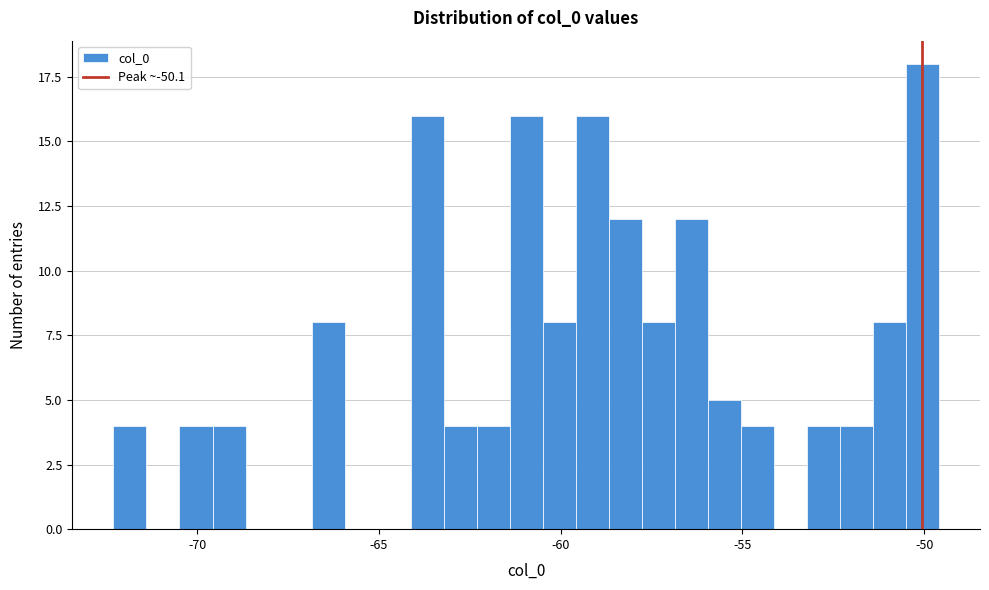

Read against the x-axis, roughly where is the centre of the tallest bar?

-50.0